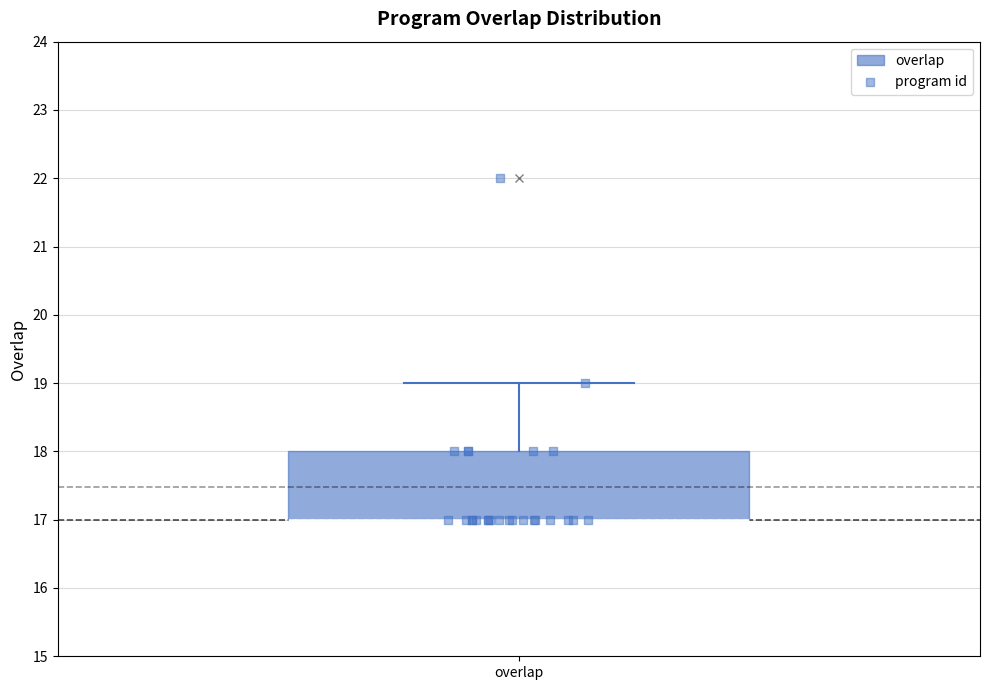

Transcribe this box plot: give where the median line is, the range the box spans, and where the two whiskers end, as read against the y-axis. The values are not printed on the chart, so give them approximately, as read against the axis.

median 17 (drawn on the box's lower edge), box 17 to 18, whiskers 17 to 19